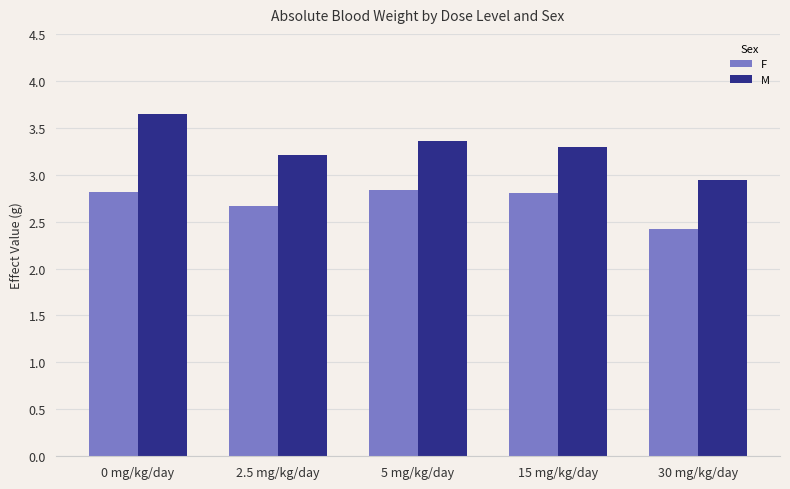

The M series shows 4.6 at 30 mg/kg/day. True or false?

False